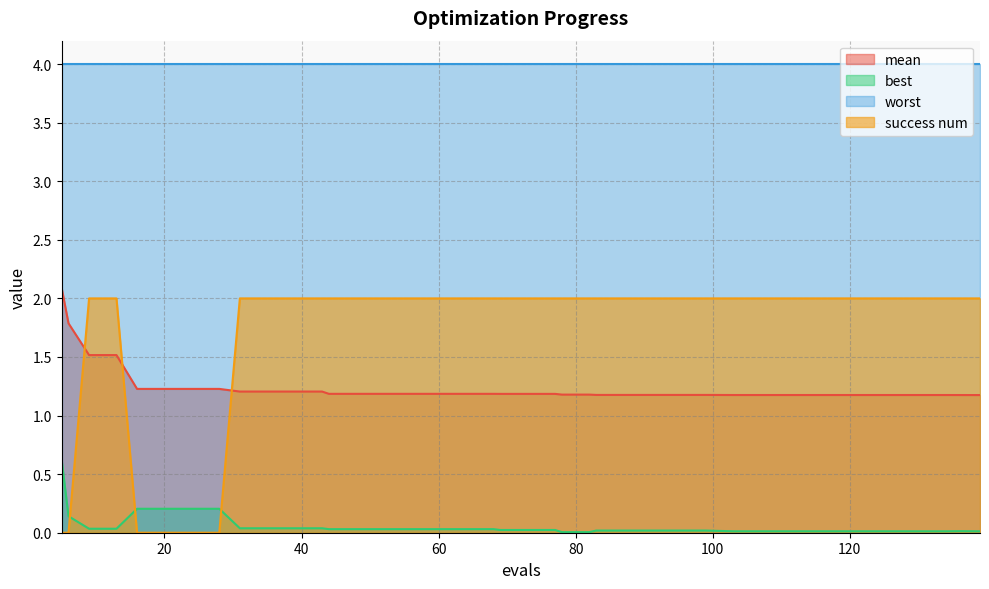

Where is the first local maximum for best?

136